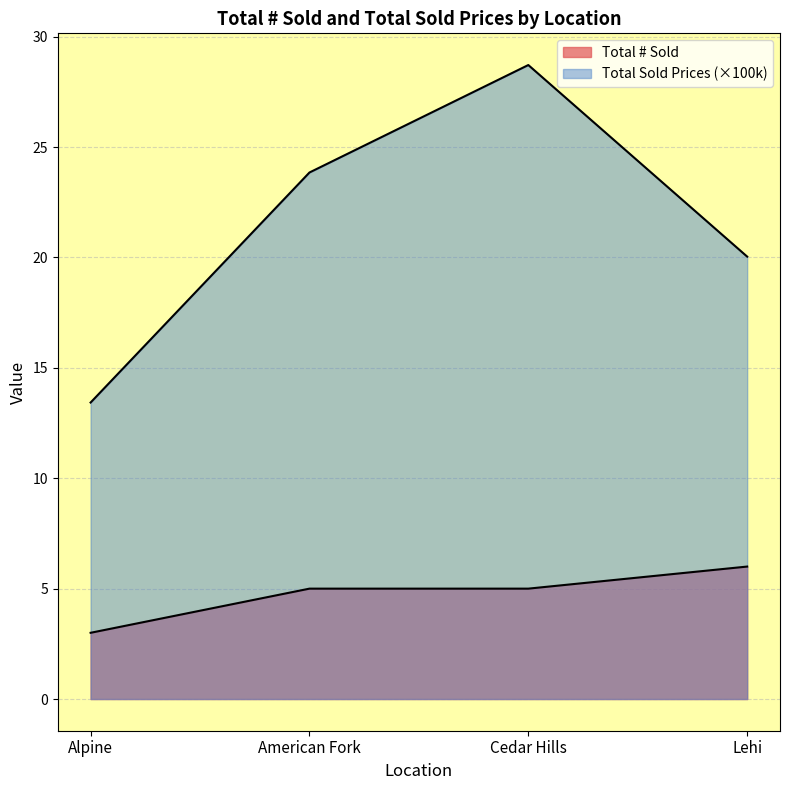

The value of Total # Sold at American Fork is 1.5. True or false?

False